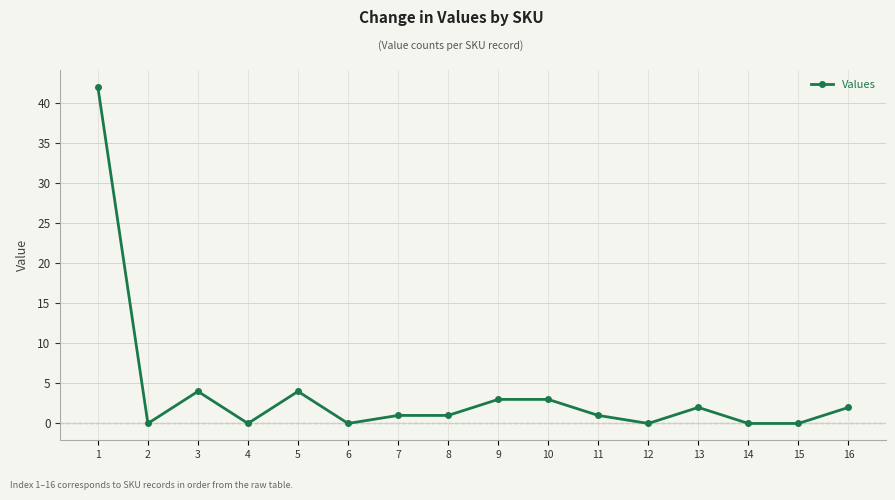

What is the maximum value shown in the chart?

42